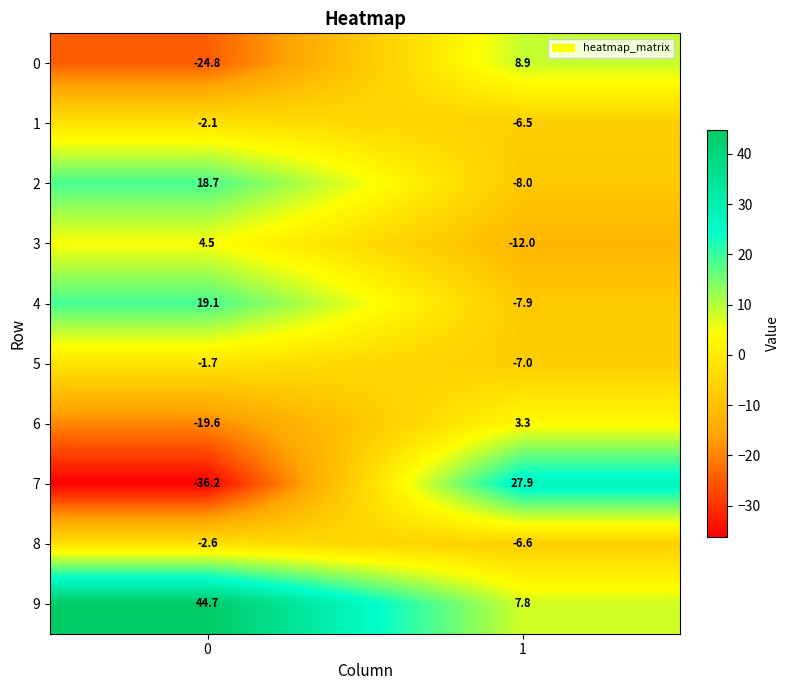

What is the difference between the maximum and minimum values in the 0 series?

33.7